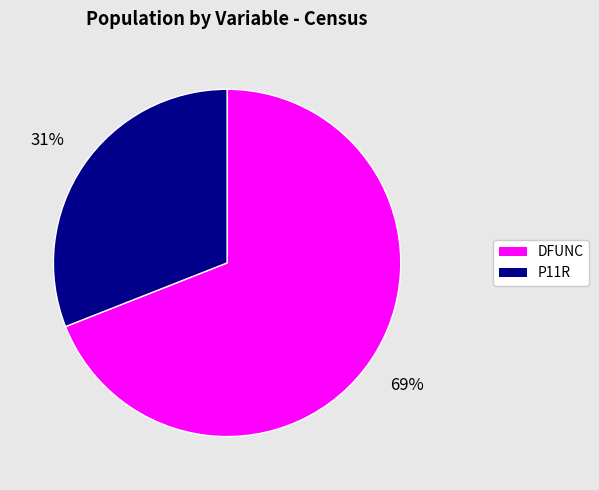

Is there any slice that represents more than half of the pie?

Yes